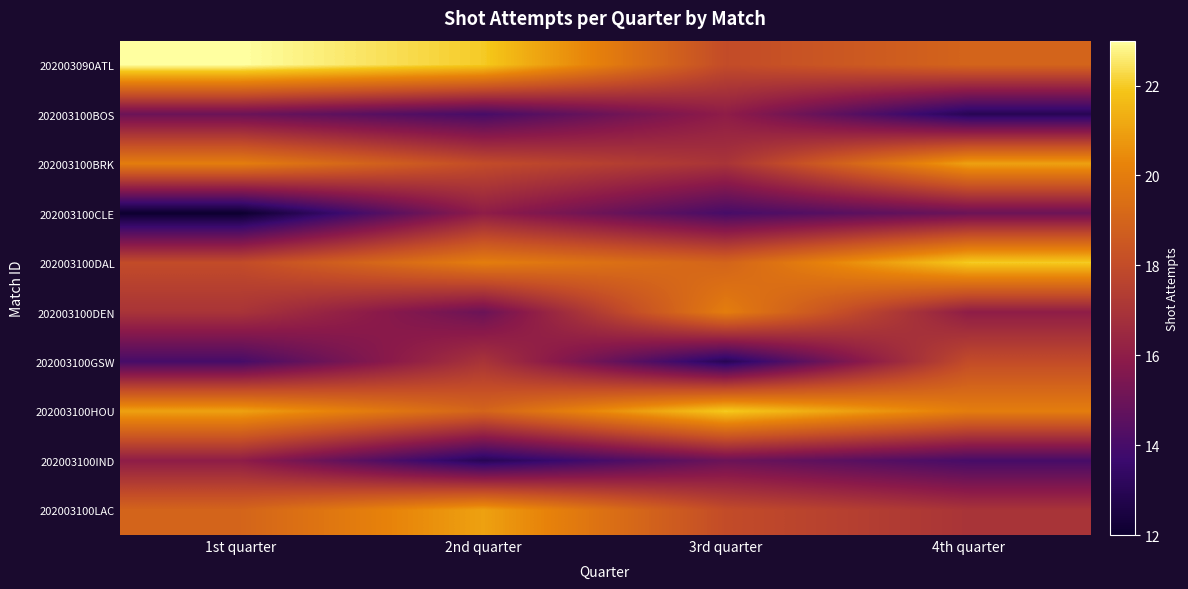

What is the total value across all series at 4th quarter?

175